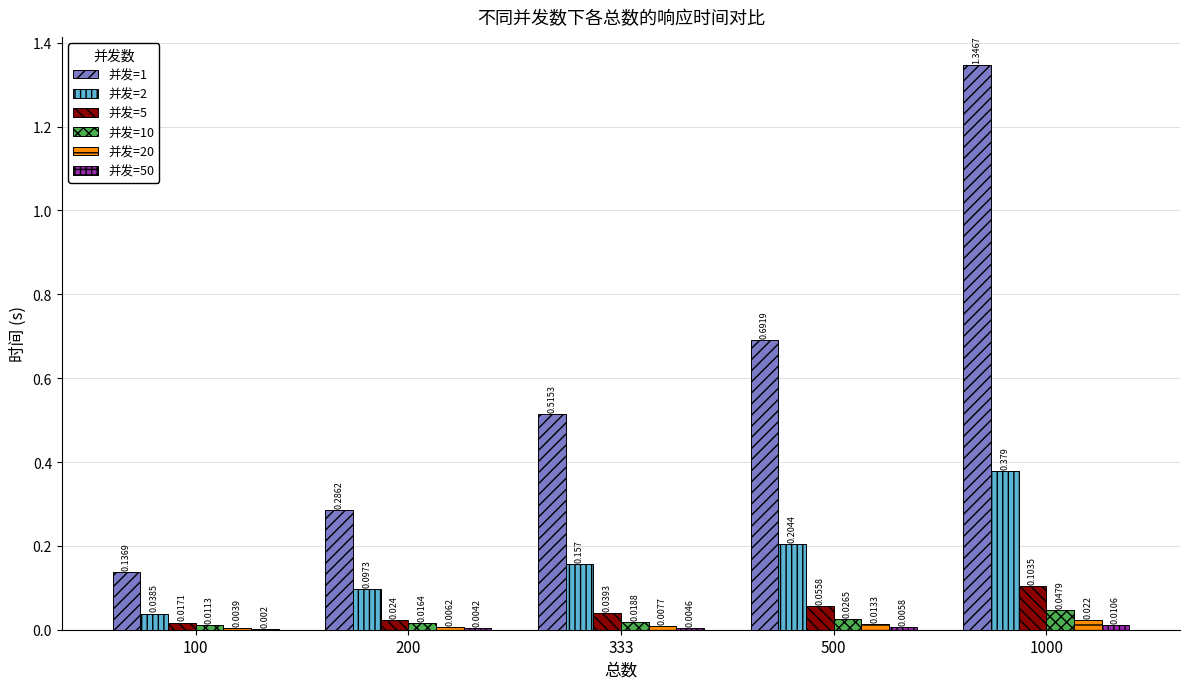

Is the value of 并发=5 at 500 greater than the value of 并发=10 at 1000?

Yes